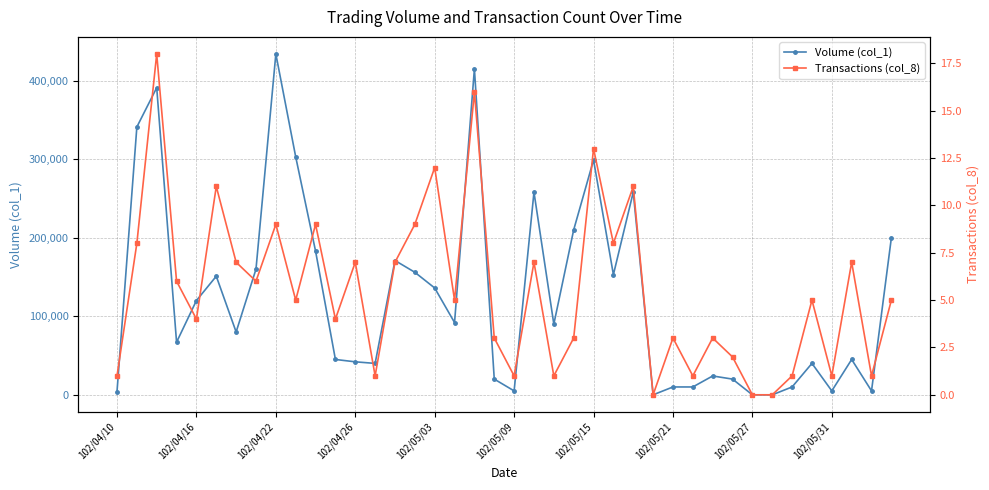

Reading left to right, list all the values displayed in this chart.

Volume (col_1): 4000	341000	391000	67000	120000	151000	80000	160000	434000	303000	183000	45000	42000	40000	171000	156000	136000	92000	415000	20000	5000	258000	90000	210000	299000	153000	258000	0	10000	10000	24000	20000	0	0	10000	40000	5000	45000	5000	200000
Transactions (col_8): 1	8	18	6	4	11	7	6	9	5	9	4	7	1	7	9	12	5	16	3	1	7	1	3	13	8	11	0	3	1	3	2	0	0	1	5	1	7	1	5